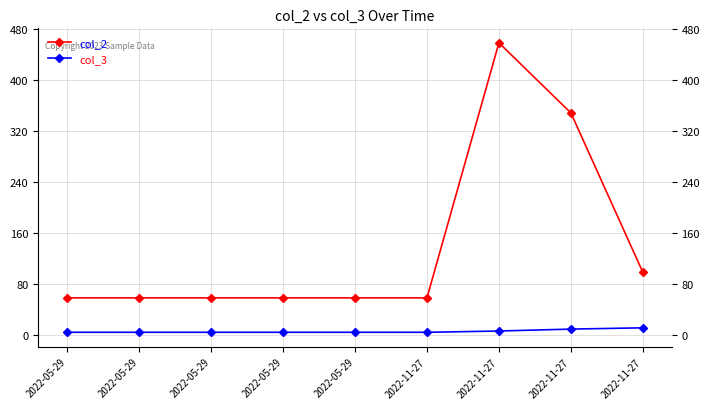

What are all the series names shown in the legend?

col_2, col_3